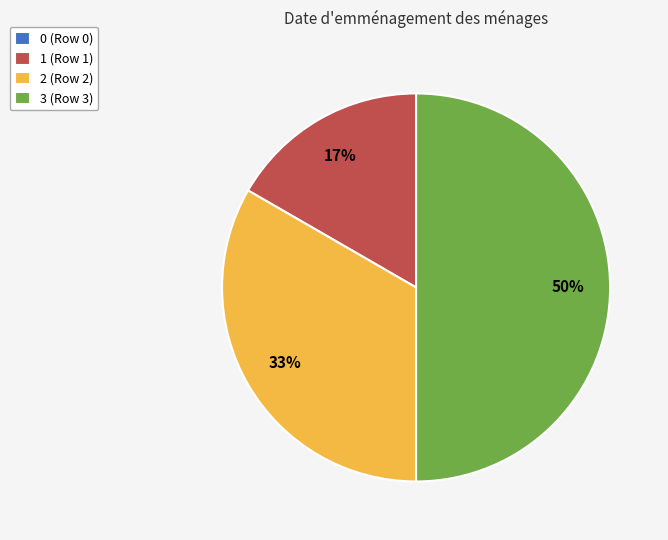

To the nearest percent, what percentage of the pie is 1?

17%